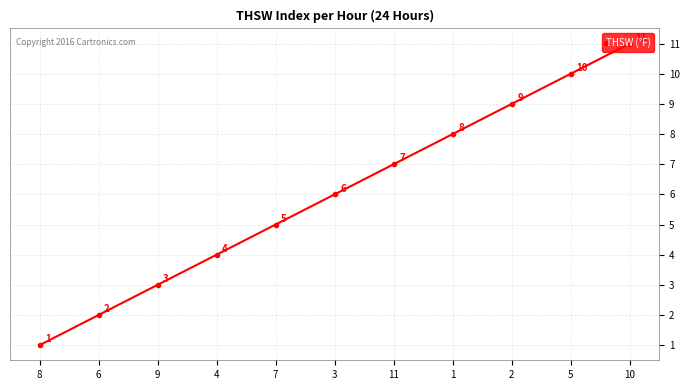

How many values are between 3 and 9?

7